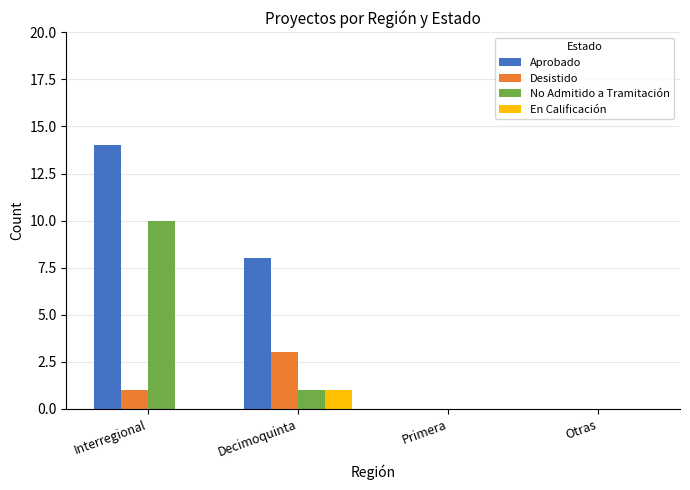

At which category is the sum across all series the highest?

Interregional